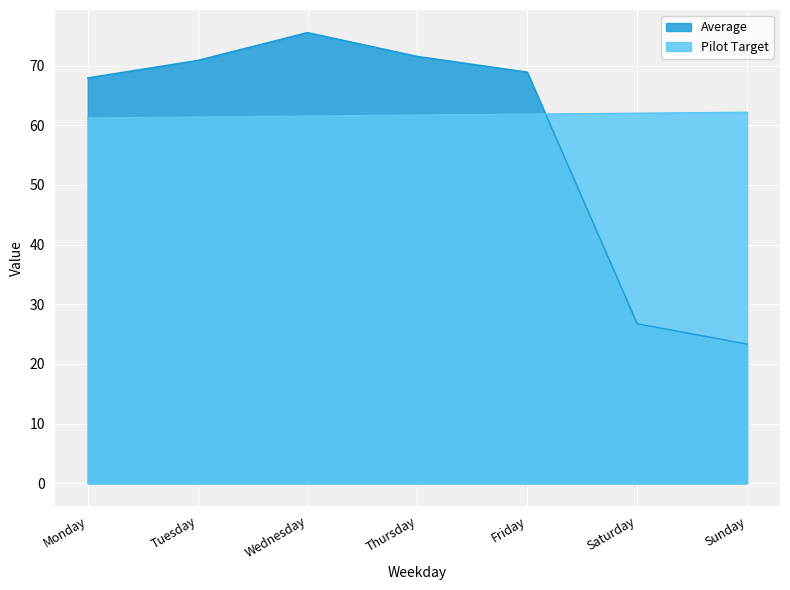

Where do Average and Pilot Target first cross each other?

Friday and Saturday